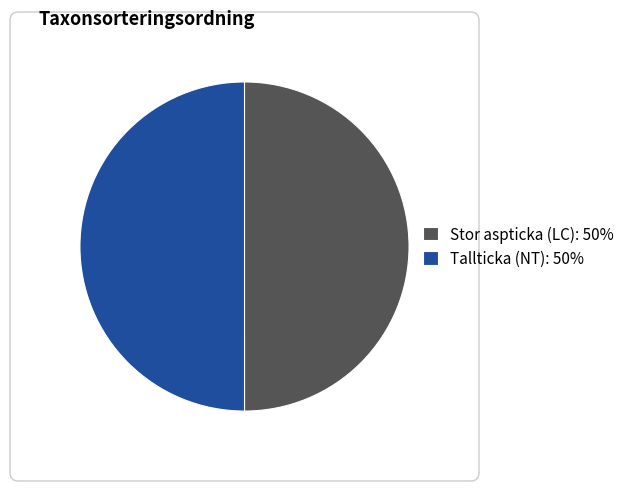

Is it true that Tallticka (NT) is 50% of the pie?

True